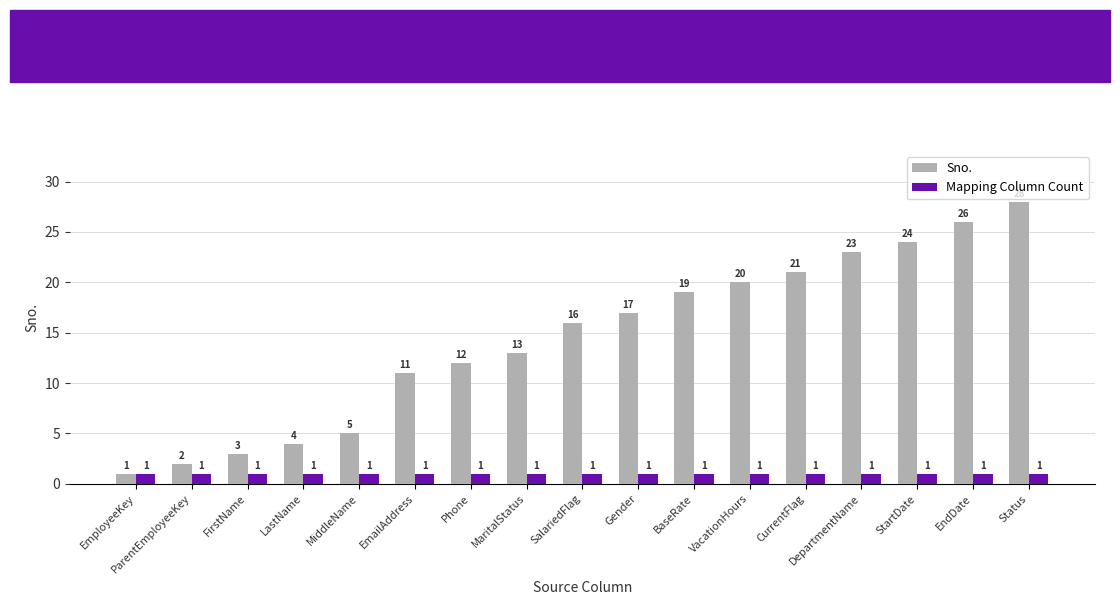

List the series in order of their overall mean, lowest first.

Mapping Column Count, Sno.